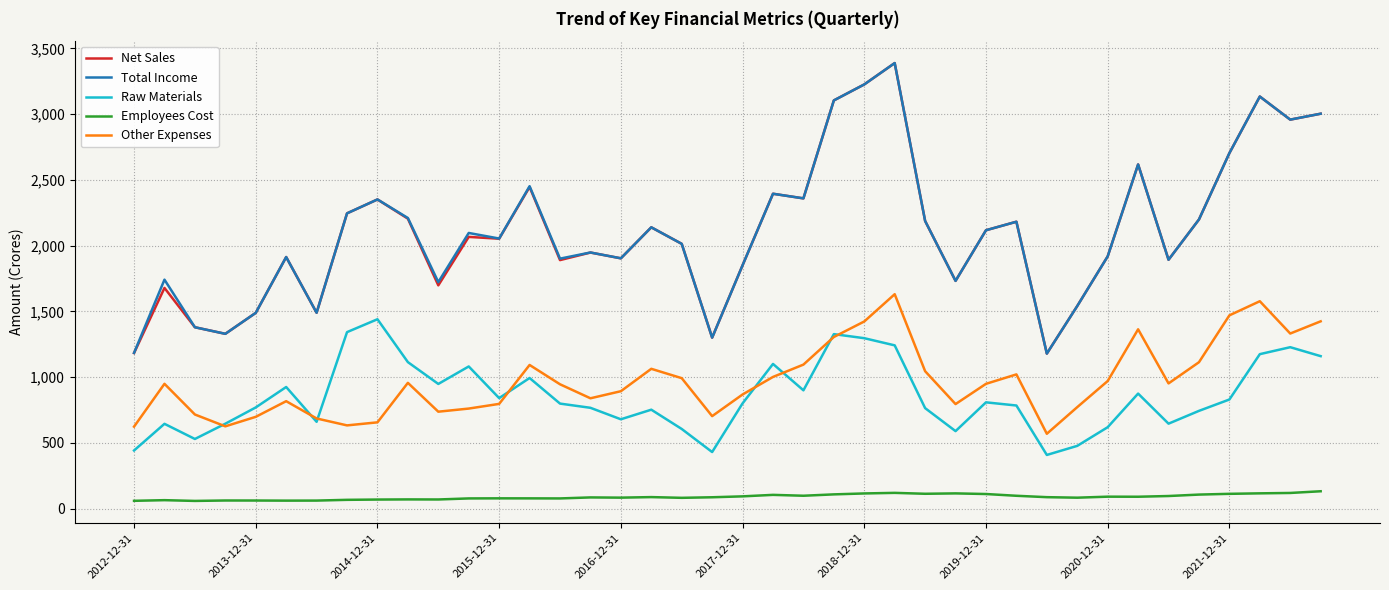

True or false: Total Income and Employees Cost intersect in this chart.

False